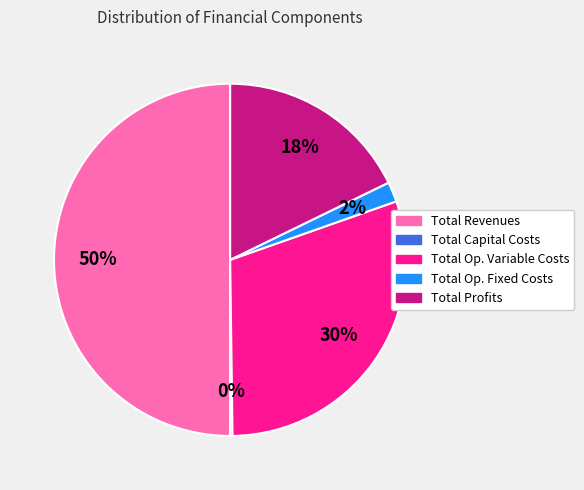

Does Total Op. Variable Costs represent more than half of the total?

No